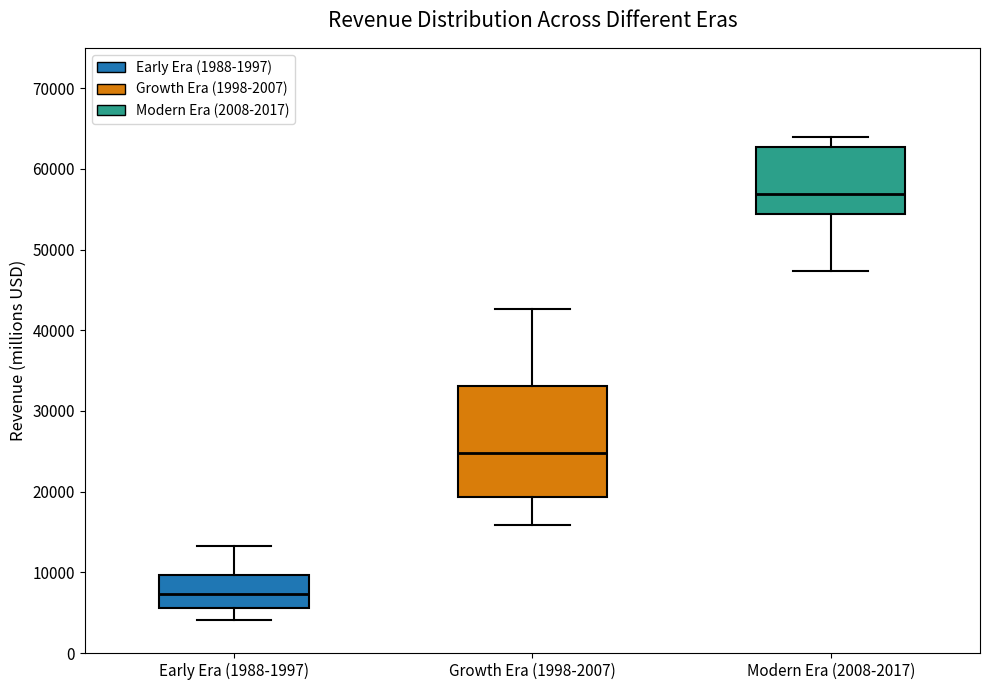

Which box's median line is the lowest?

Early Era (1988-1997)